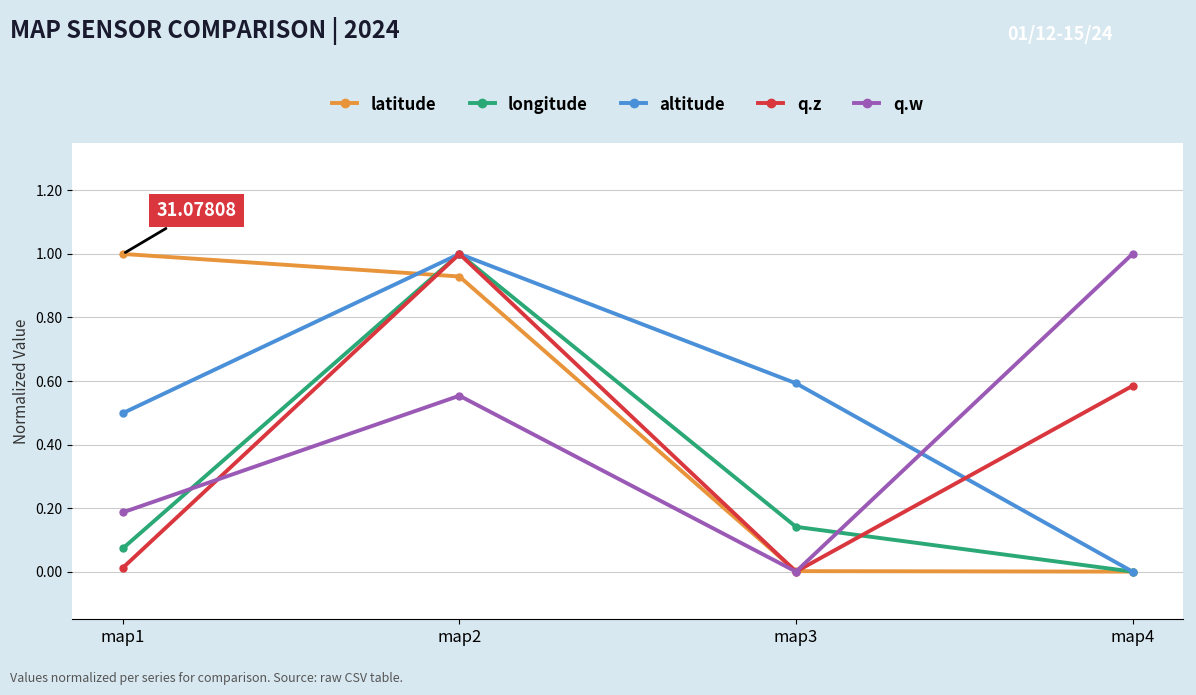

Rank the series by their average value, from lowest to highest.

longitude, q.z, q.w, latitude, altitude